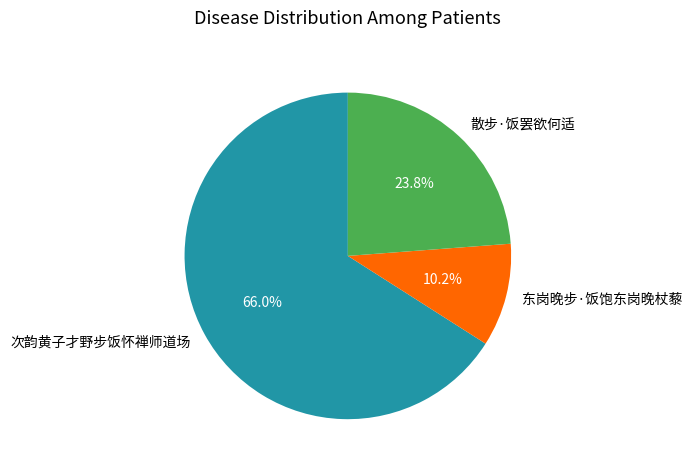

Which category accounts for the majority?

次韵黄子才野步饭怀禅师道场